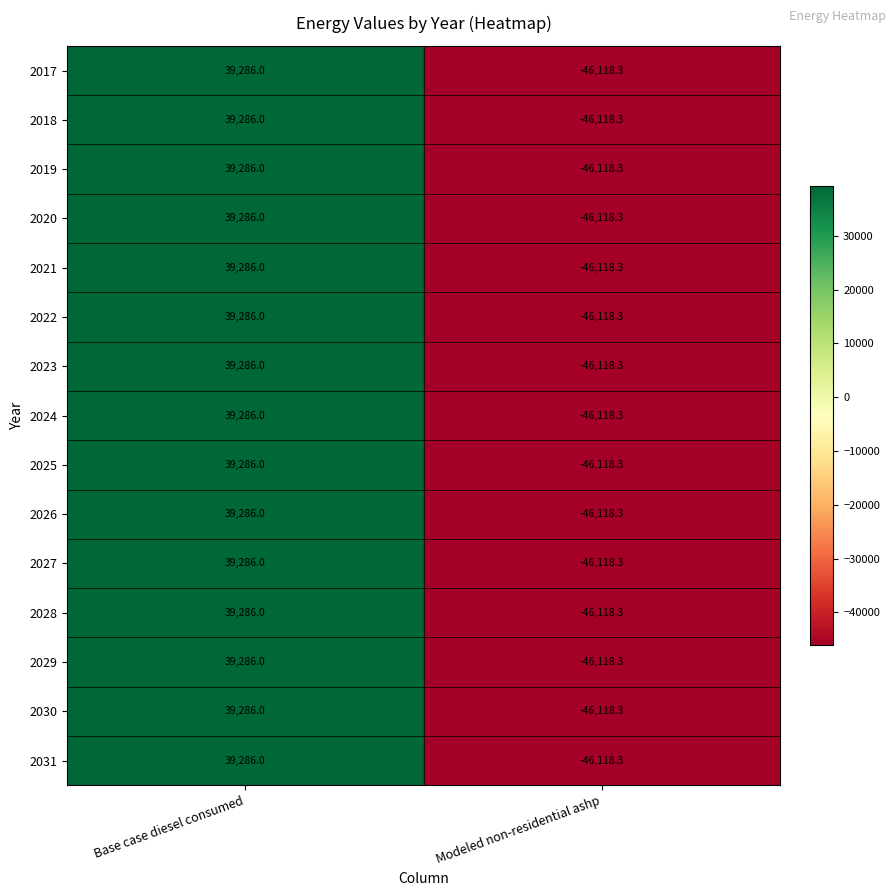

What is the greatest value displayed?

39286.0